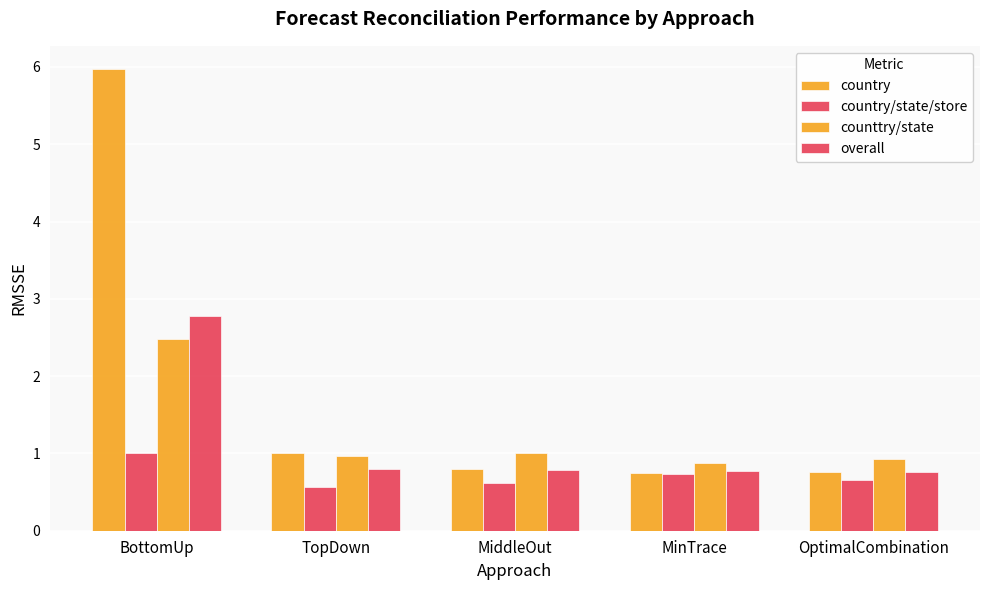

How many series are shown in this chart?

4